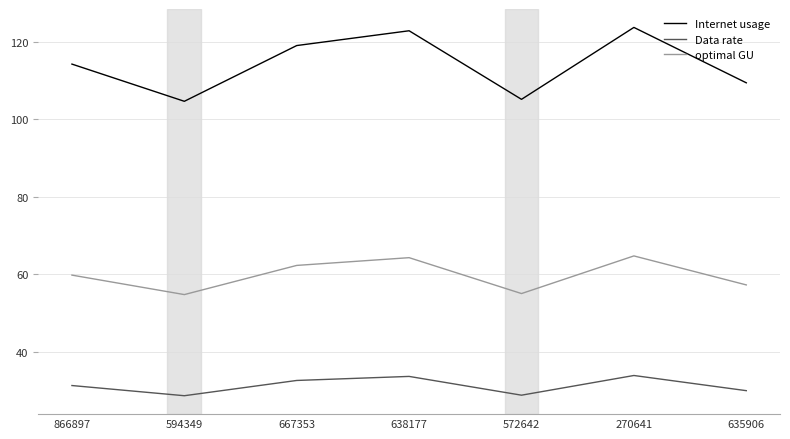

The value of Internet usage at 572642 is 105.1. True or false?

True